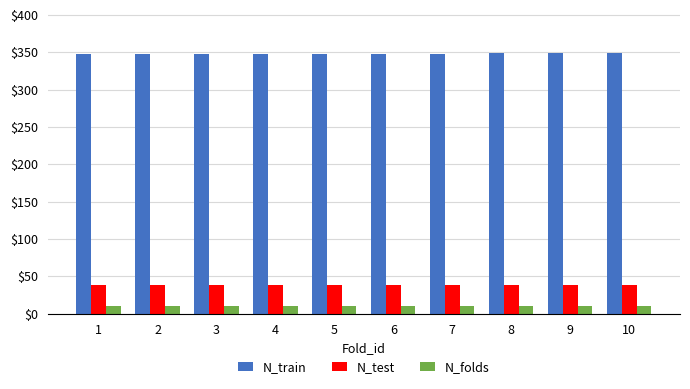

What is the value of the N_test bar at the 8th from the left?

38